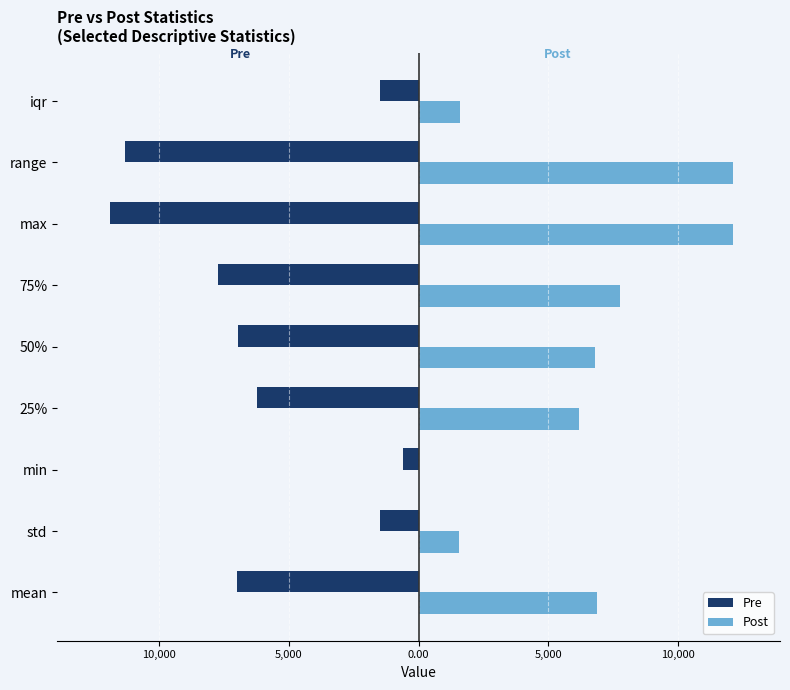

What is the average value of the Pre series?

-6067.3